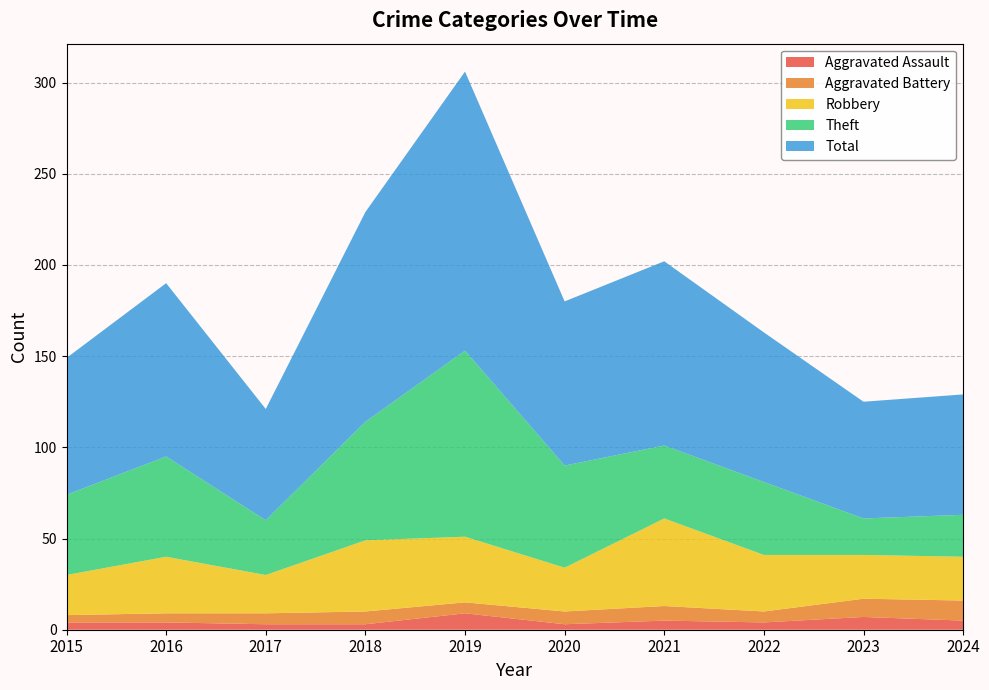

What is the value of the Theft point at the 6th from the left?

56